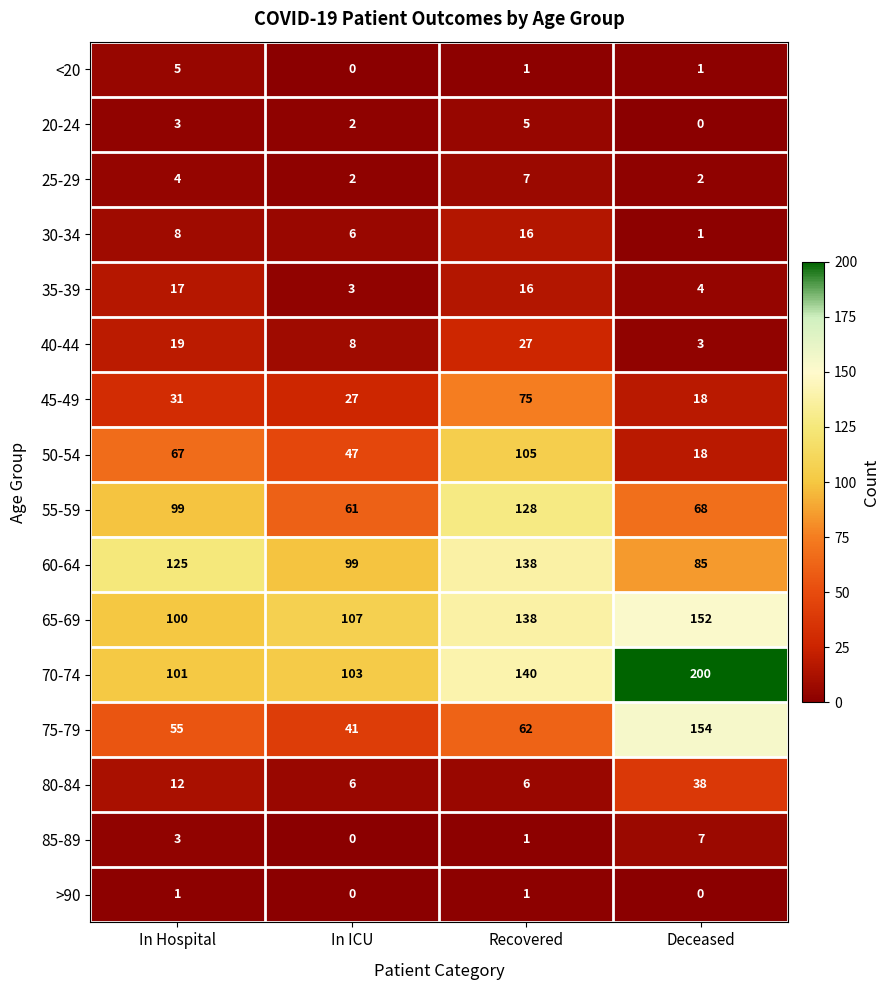

Which series changed the most between In Hospital and In ICU?

55-59